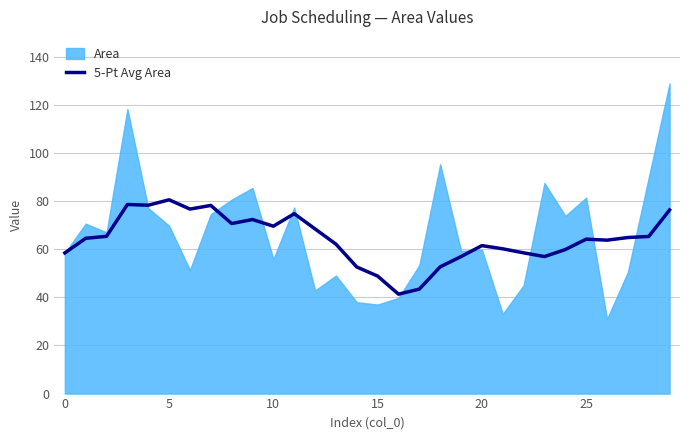

Approximately how many times larger is the value at 8 compared to 27?

1.1